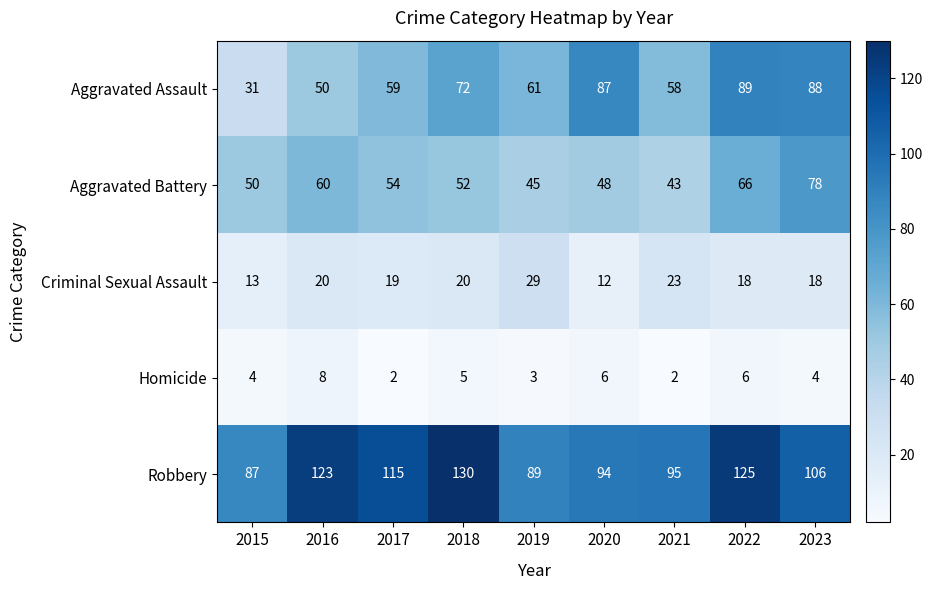

What is the spread (max minus min) of values at 2018?

125